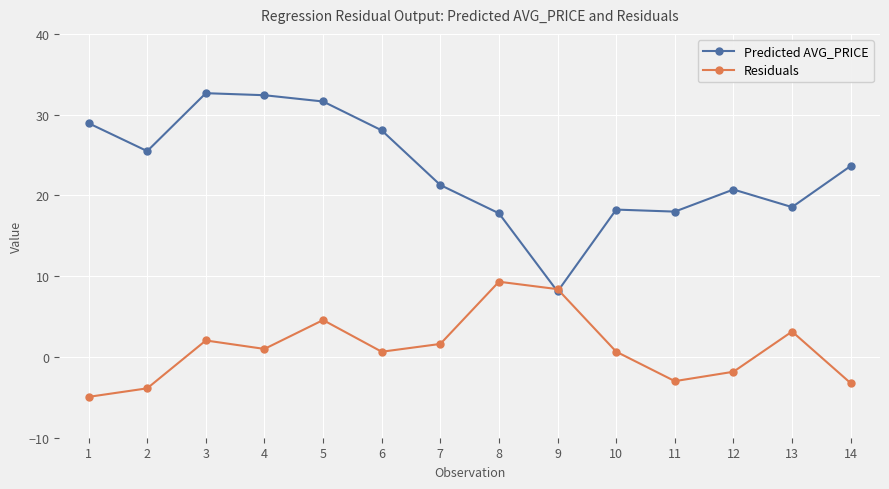

List the series in order of their overall mean, lowest first.

Residuals, Predicted AVG_PRICE